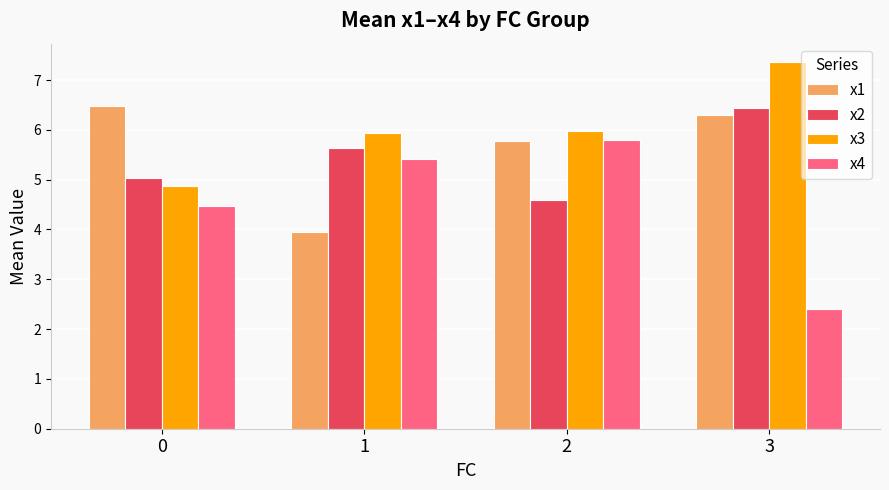

Which label corresponds to the largest value in the chart?

3